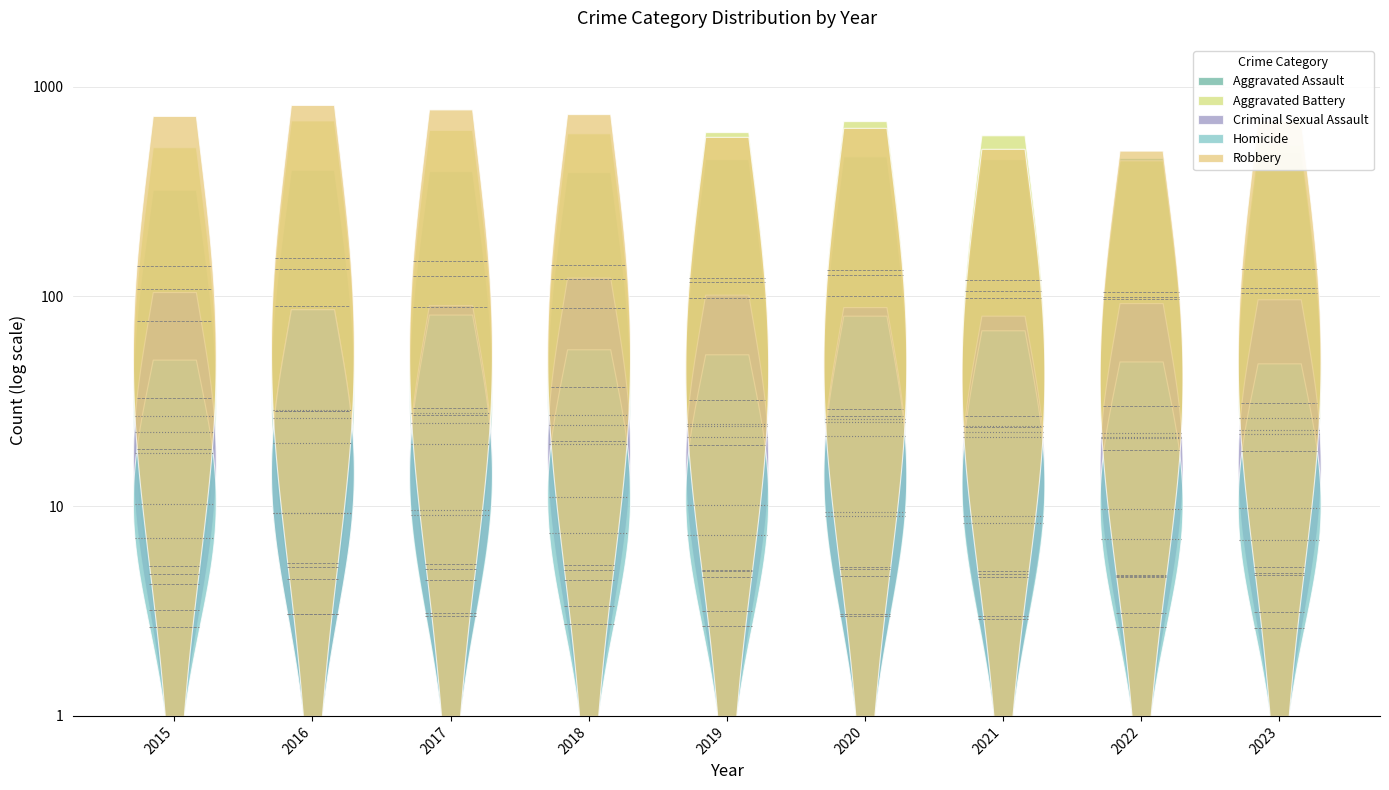

Reading left to right, extract all data points from this chart.

Aggravated Assault: 323	402	396	392	452	466	452	458	488
Aggravated Battery: 515	691	623	600	608	686	587	446	529
Criminal Sexual Assault: 105	87	91	123	102	89	81	93	97
Homicide: 50	87	82	56	53	81	69	49	48
Robbery: 726	819	780	741	577	637	506	496	690